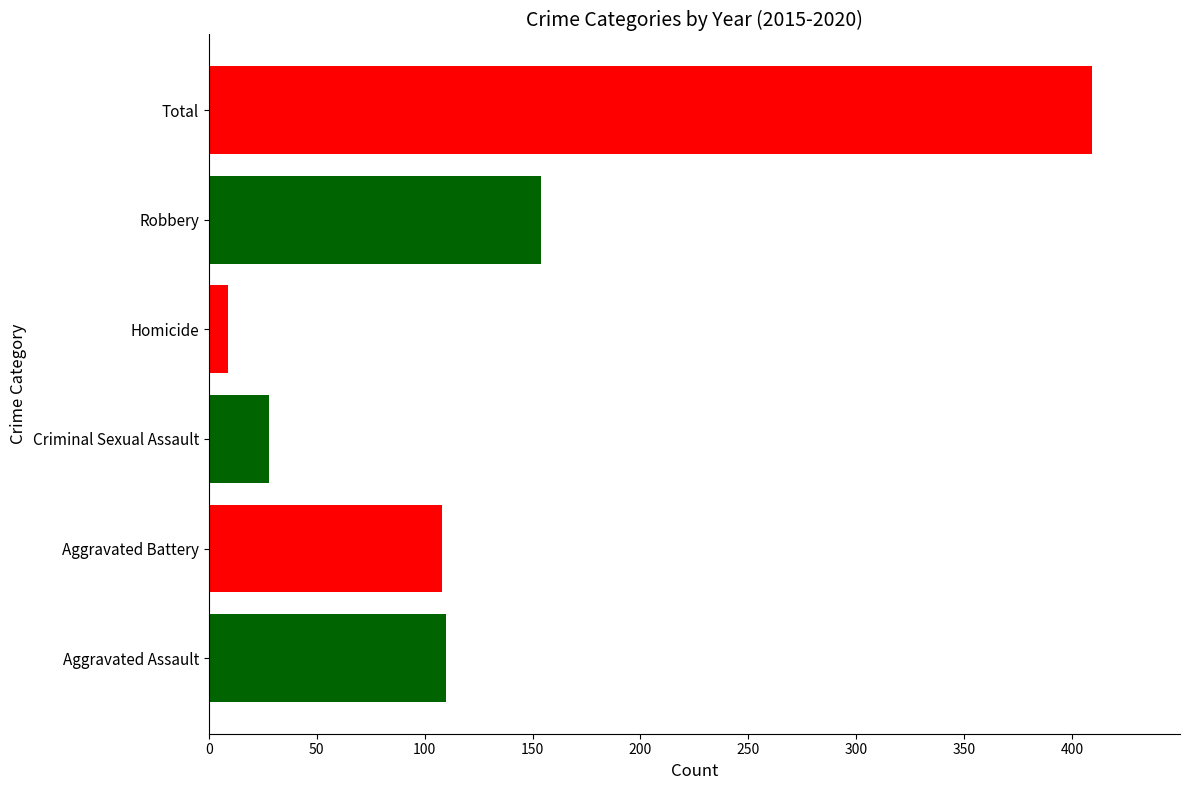

What is the change in value from Aggravated Battery to Homicide?

-99